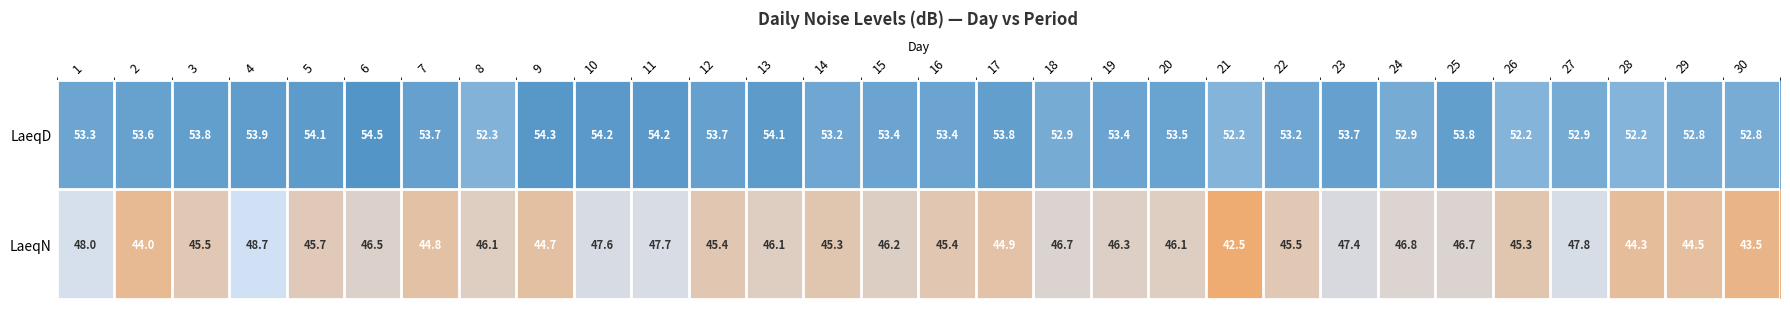

Read the LaeqD value at 10.

54.2